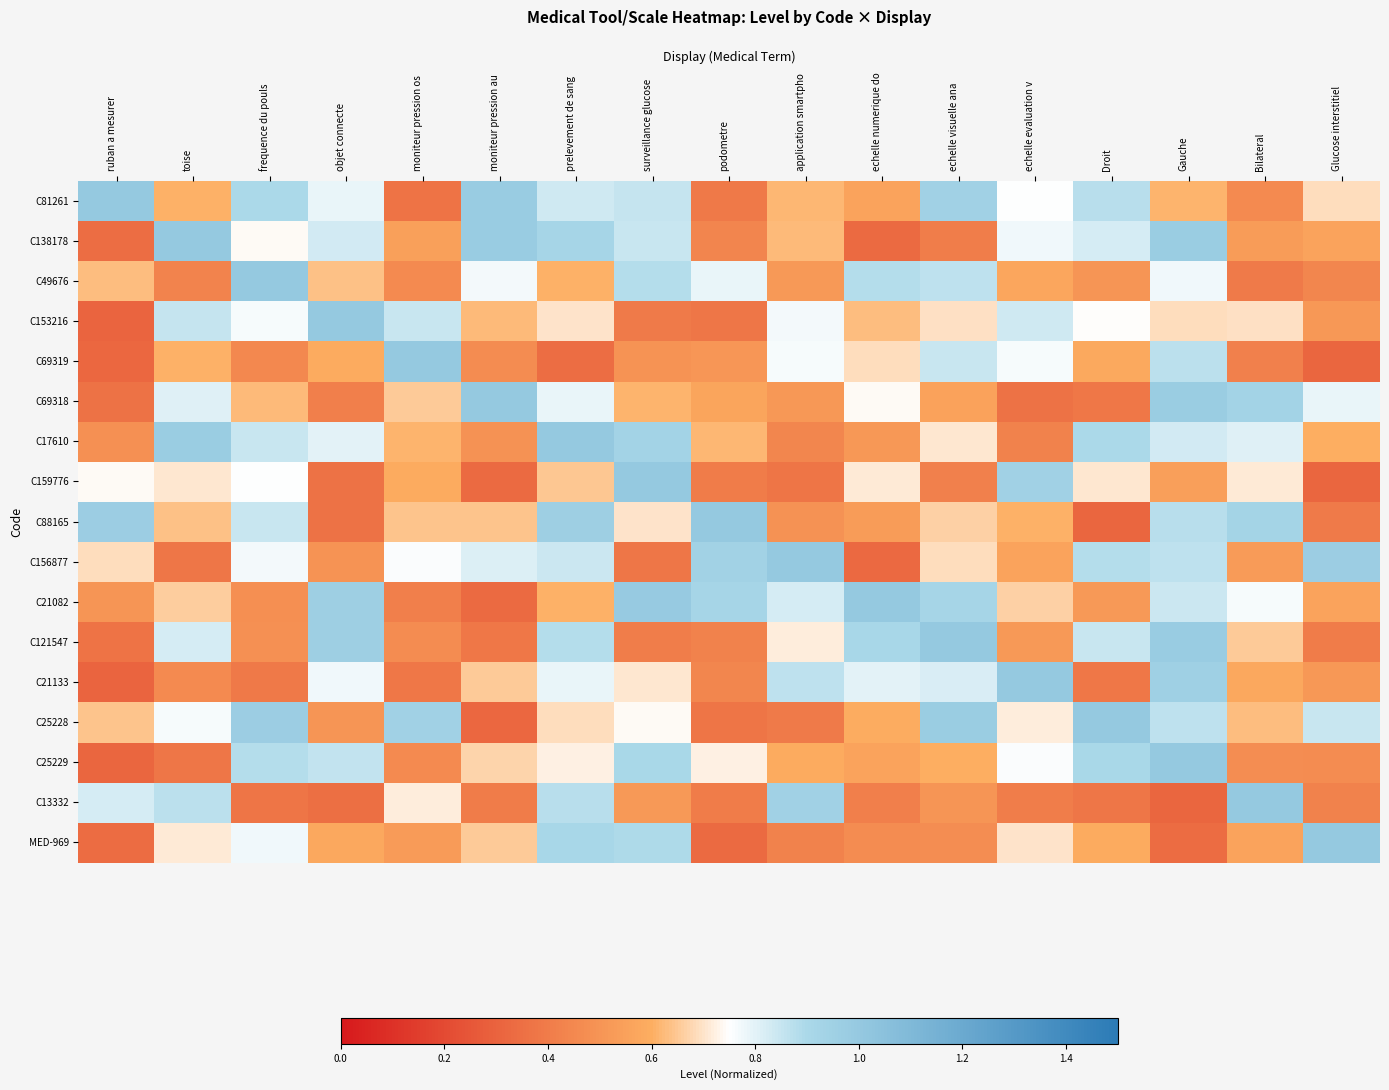

How many data points does each series have?

17